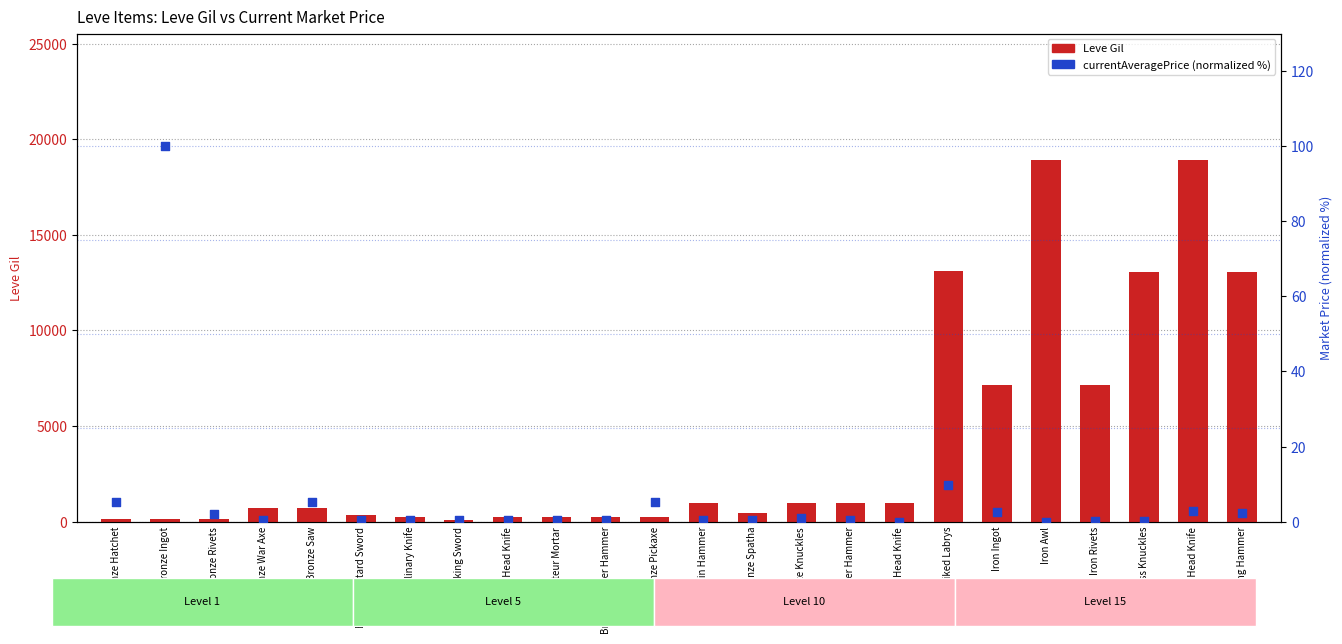

What is the total value across all series at Brass Head Knife?

990.0